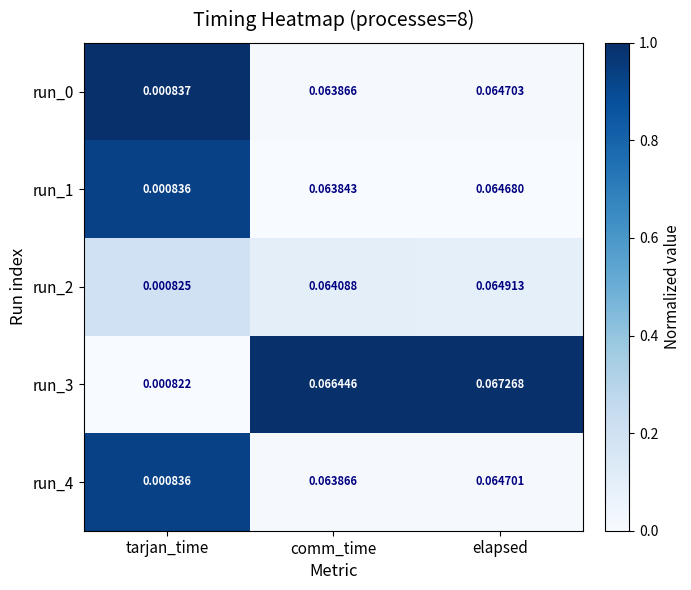

Is the value of run_1 at tarjan_time greater than the value of run_3 at tarjan_time?

Yes